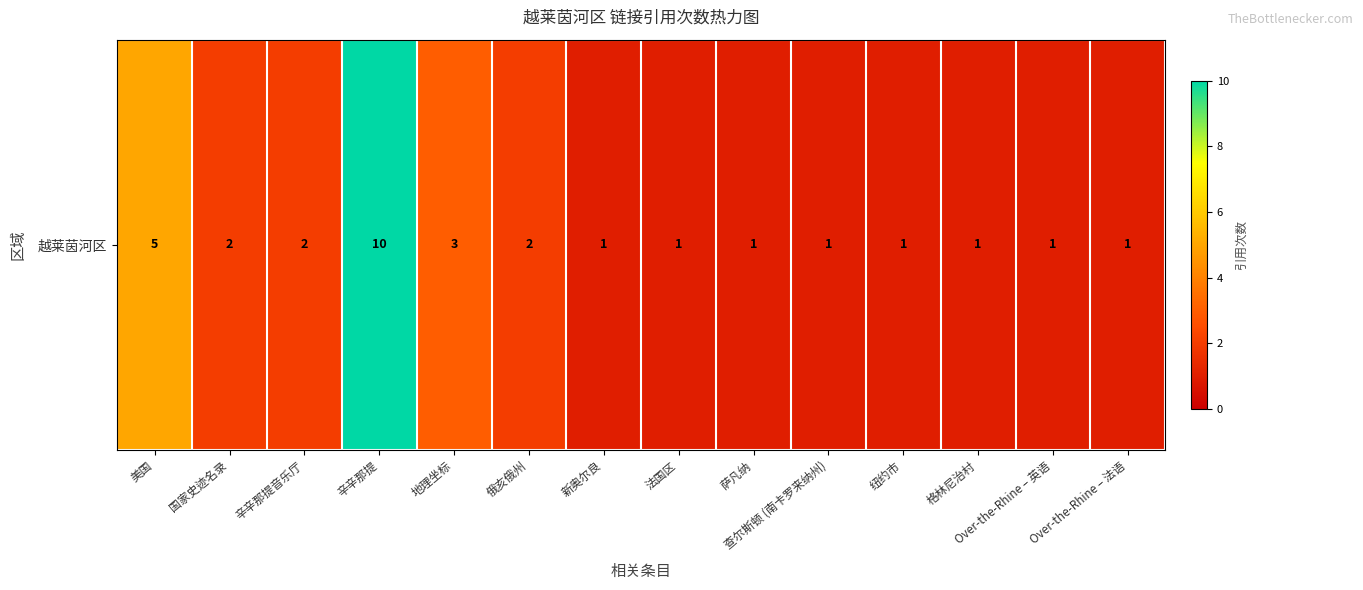

What is the difference between the second highest and second lowest values?

4